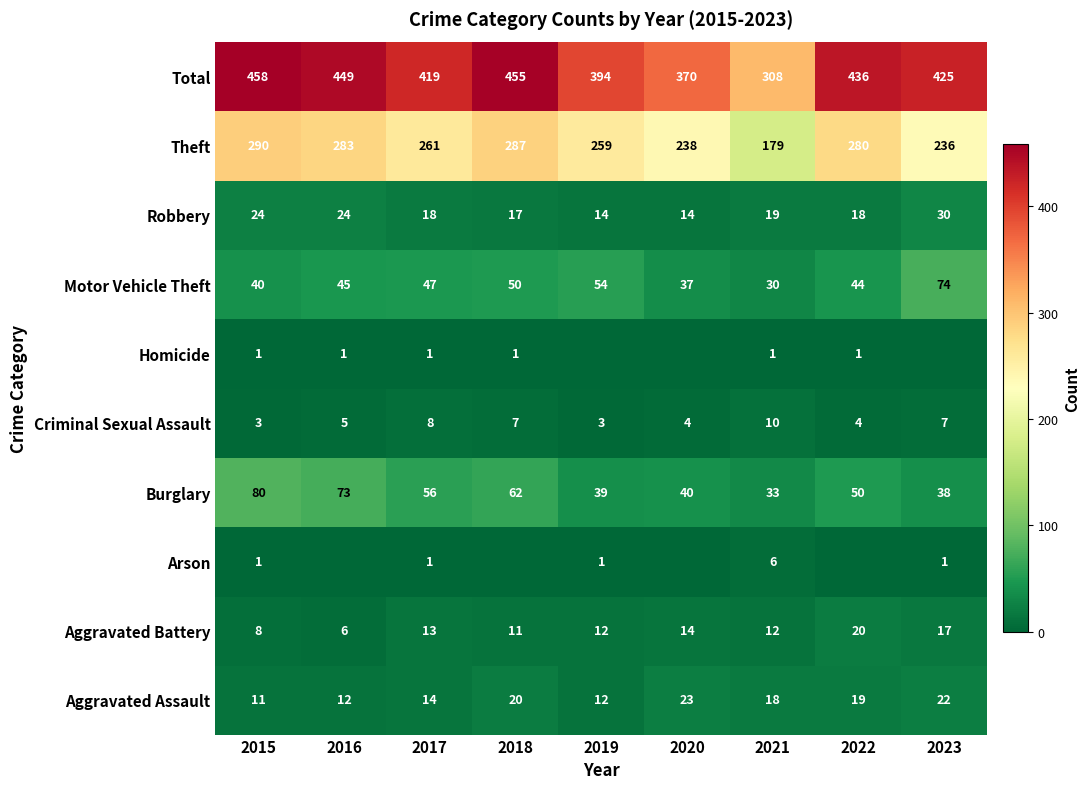

At how many categories does at least one series exceed 411?

6